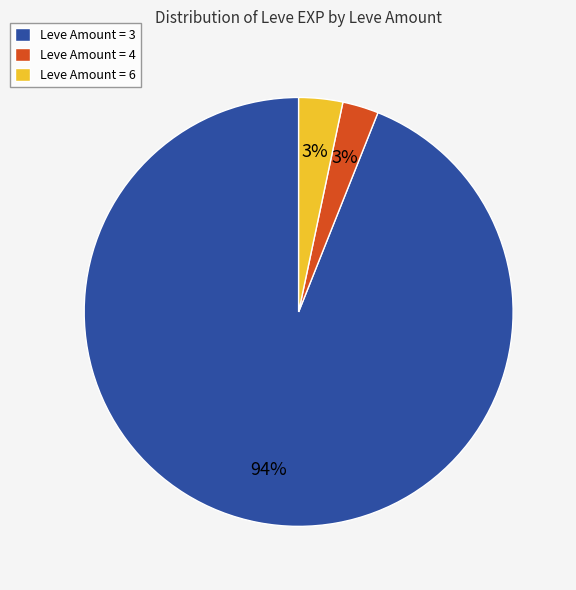

To the nearest percent, what is the difference between the largest and smallest slice percentages?

91%